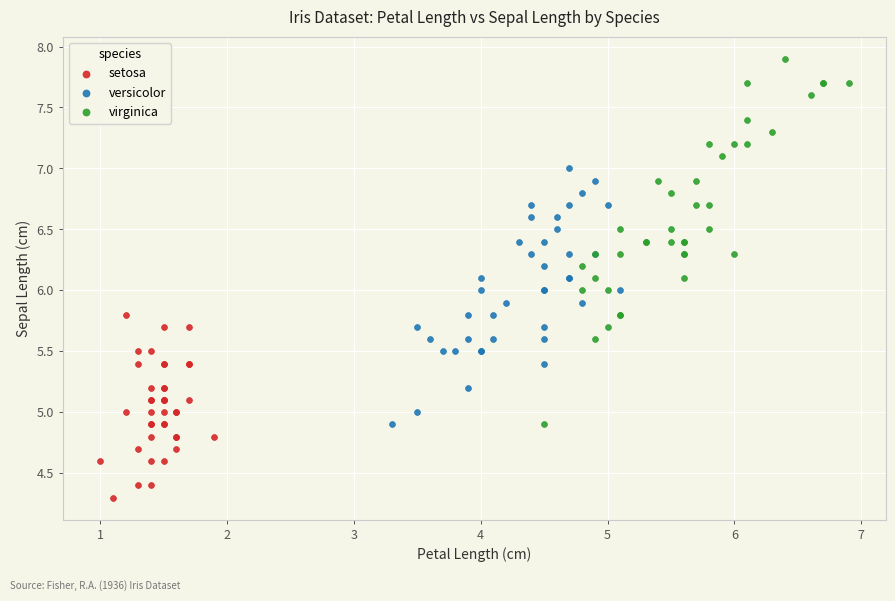

Which series has the largest Y range (max minus min)?

virginica